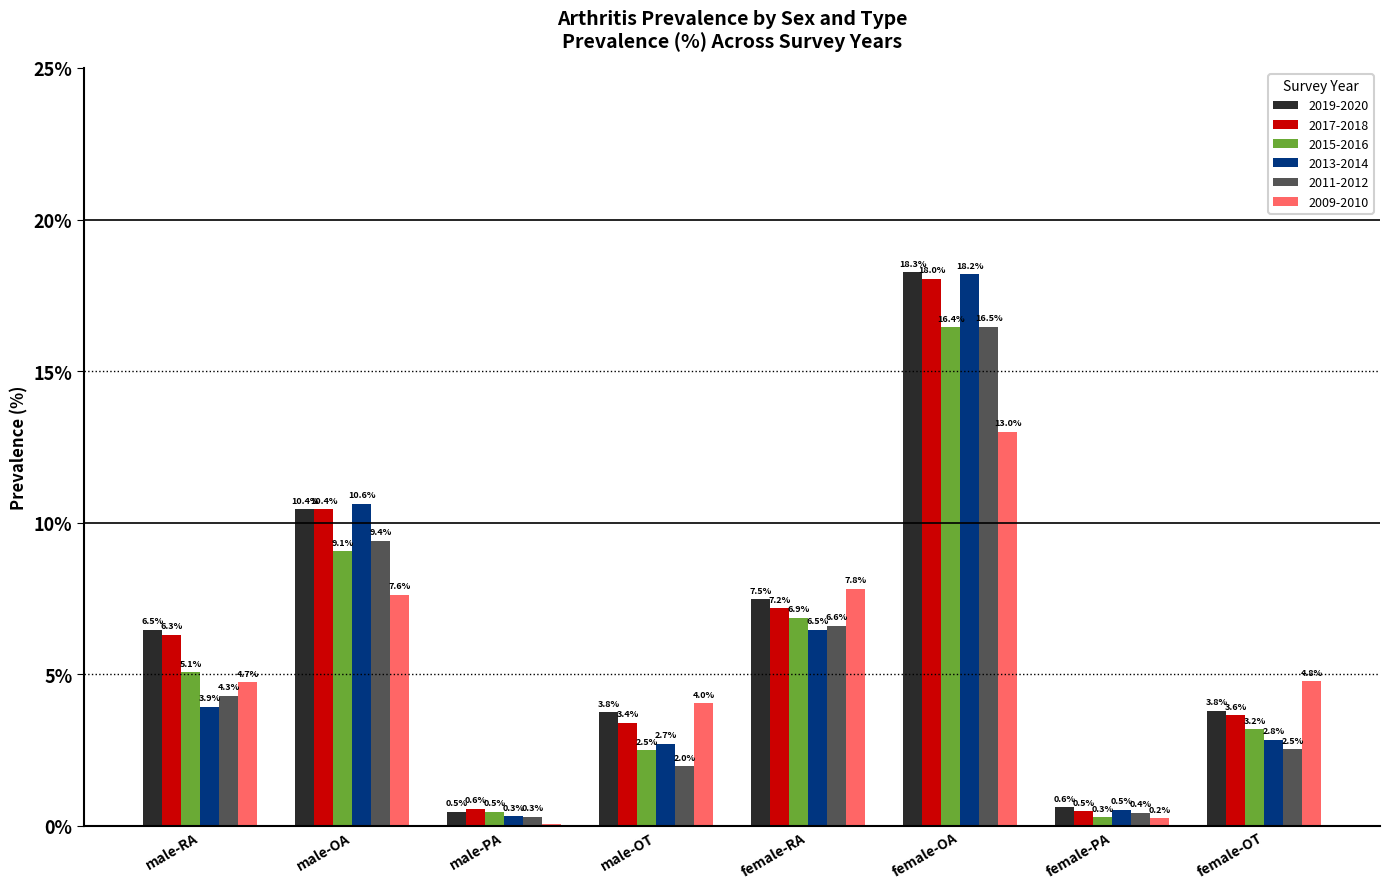

Which series has the largest total across all categories?

2019-2020